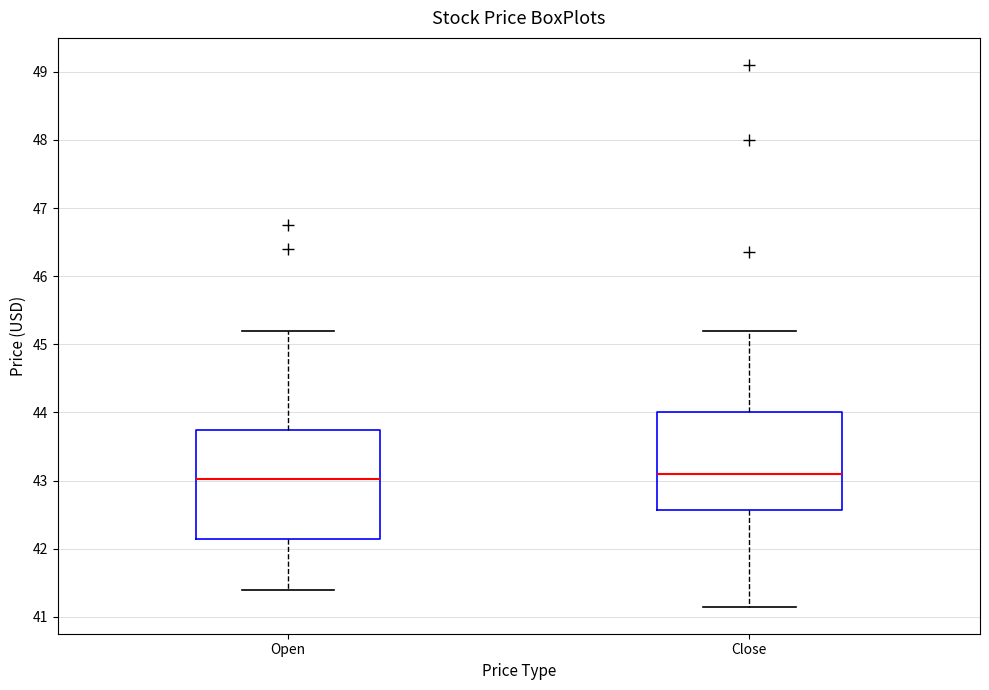

Which box is the tallest, from its lower edge to its upper edge?

Open